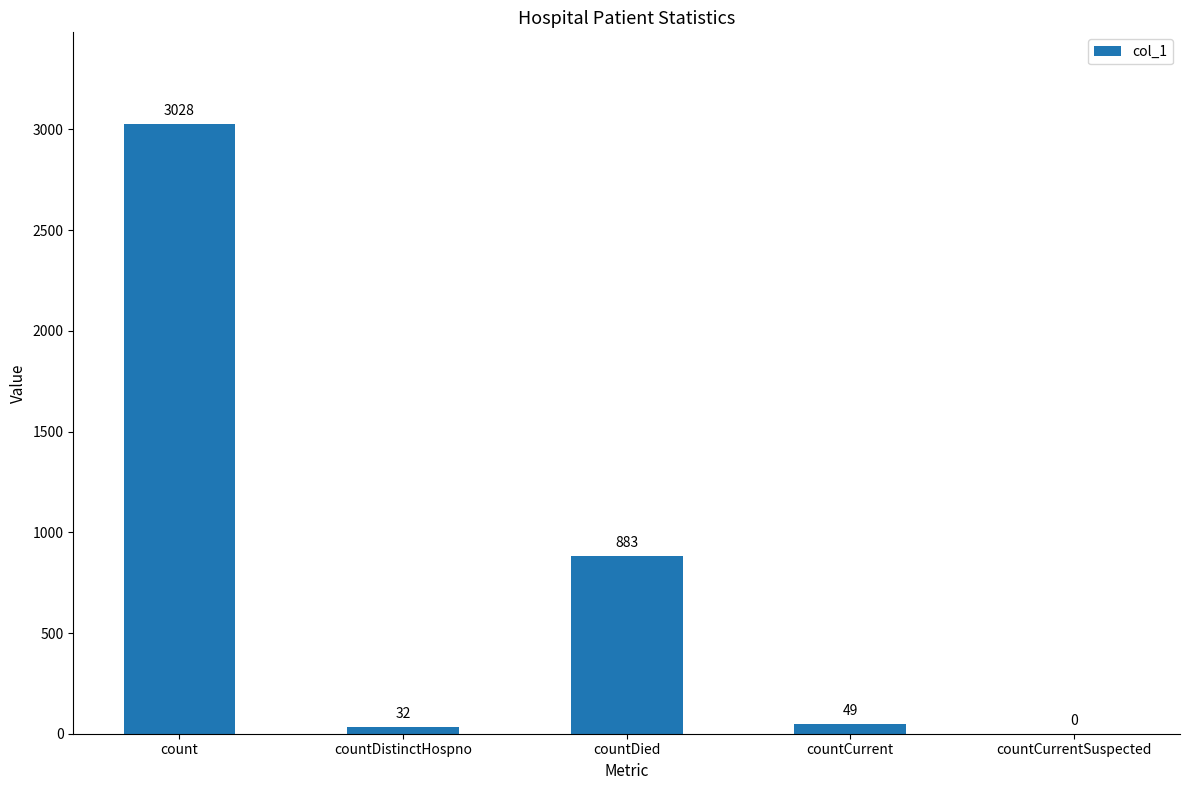

Which category has the highest value across all series?

count